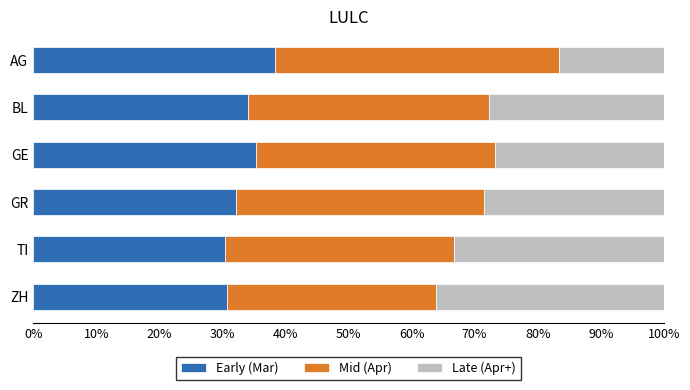

What is the sum of all Early (Mar) values?

200.8